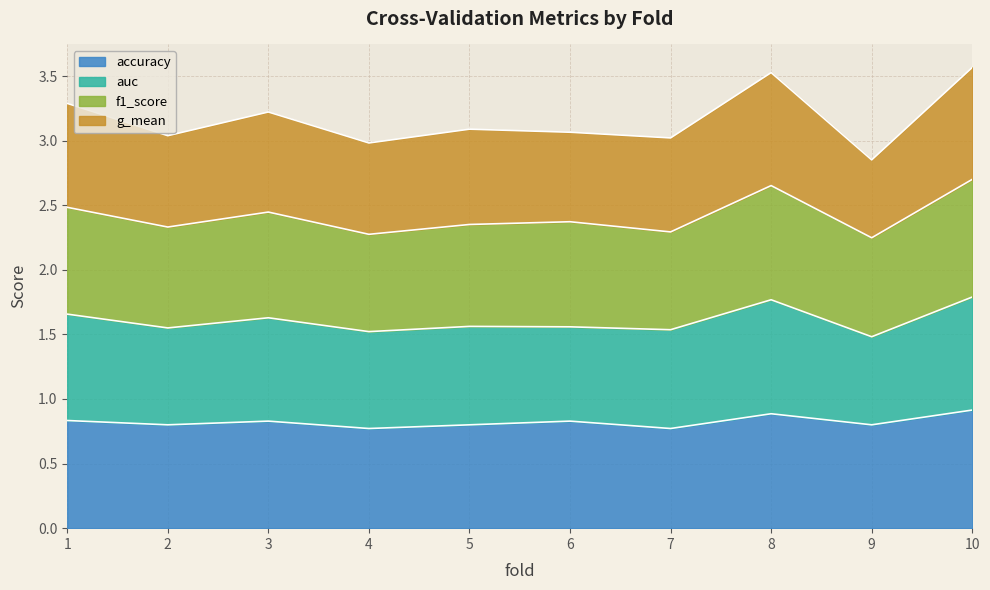

What is the highest value of the accuracy series?

0.9